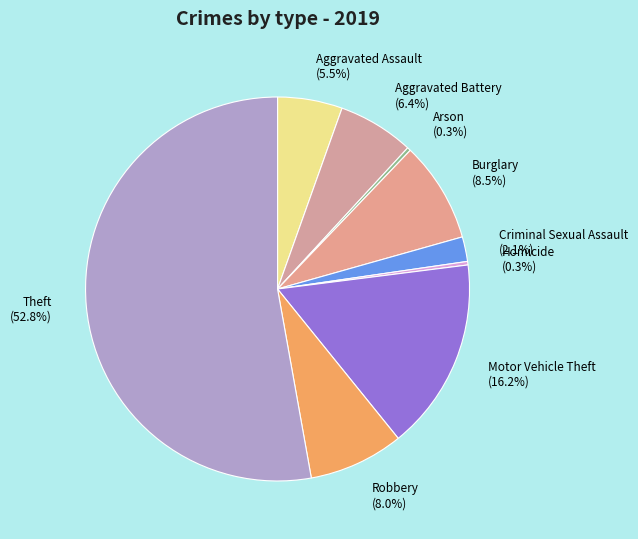

How many segments does this pie chart have?

9